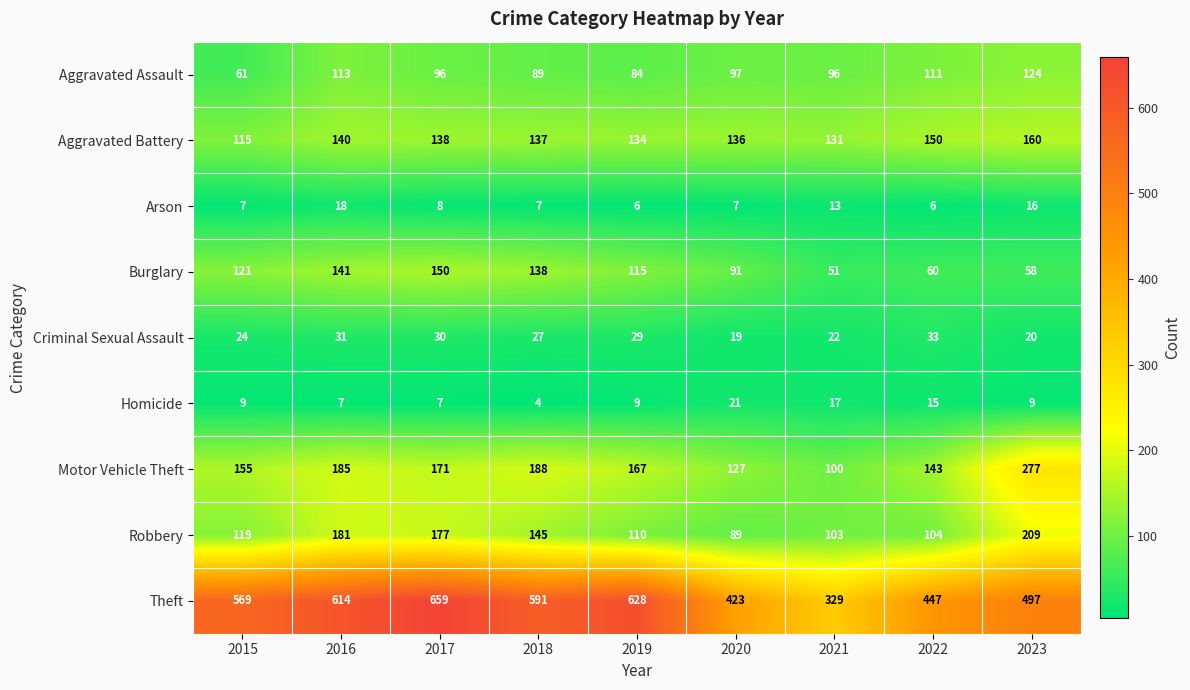

What is the minimum value shown in the chart?

4